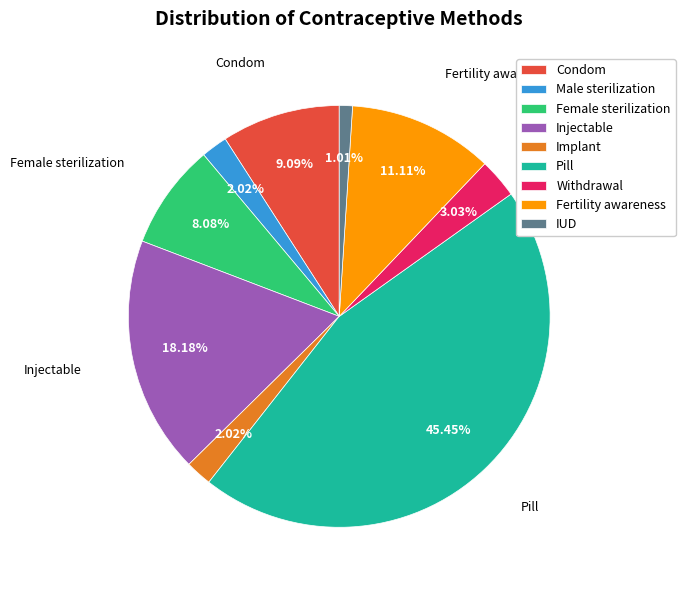

To the nearest percent, what portion does Injectable represent?

18%